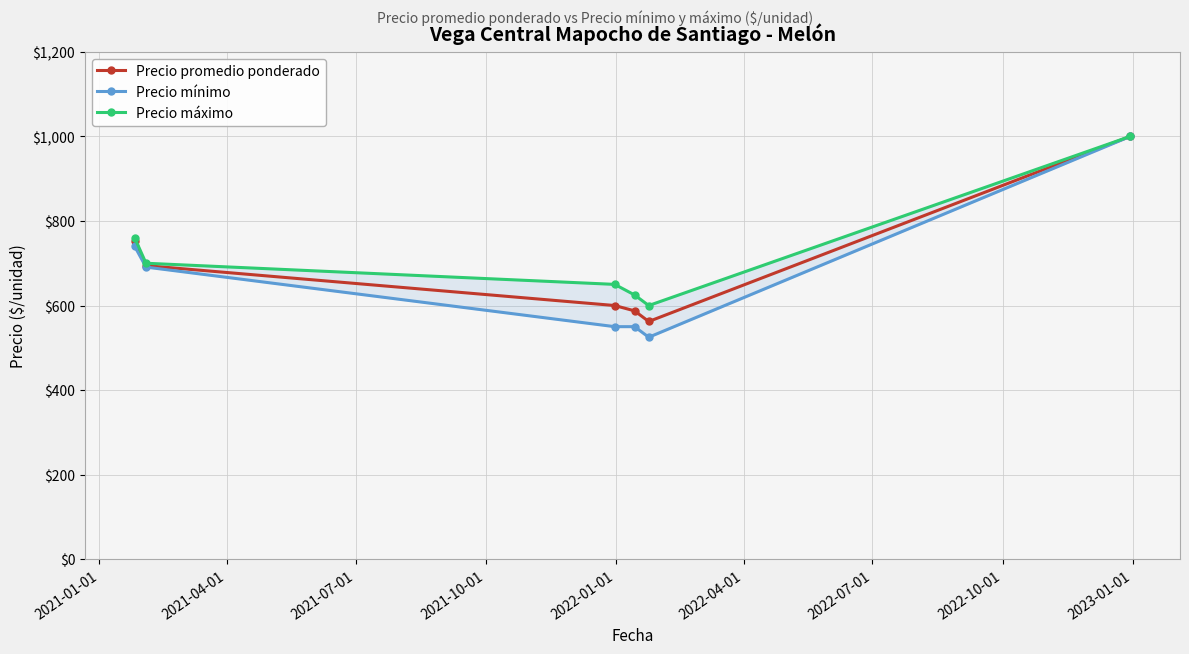

List the series in order of their peak value, highest first.

Precio promedio ponderado, Precio mínimo, Precio máximo